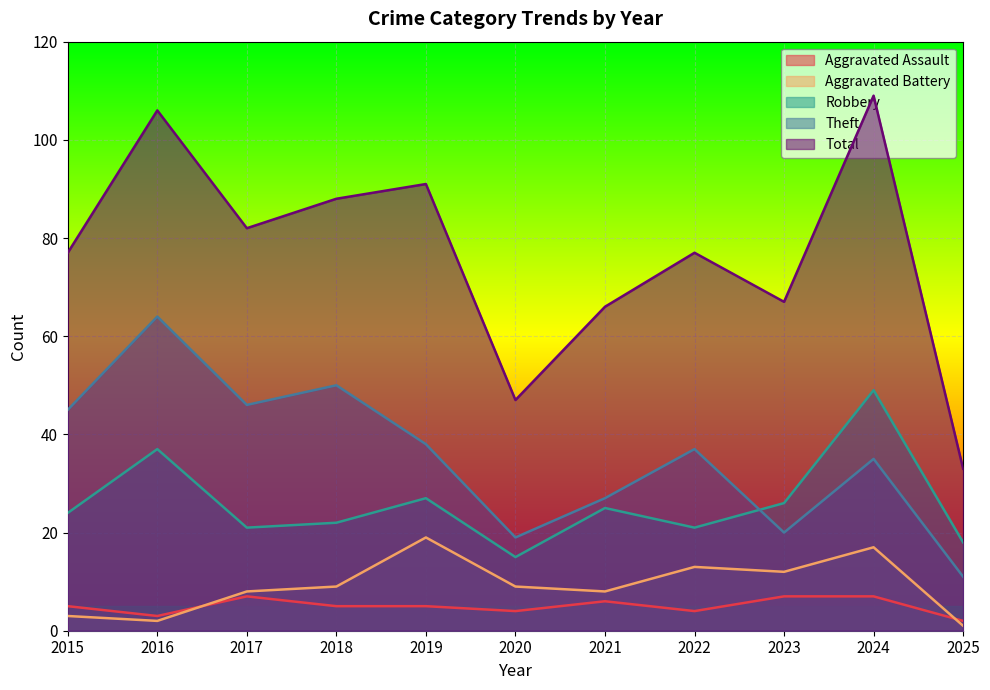

What is the difference between the maximum and minimum values in the Total series?

76